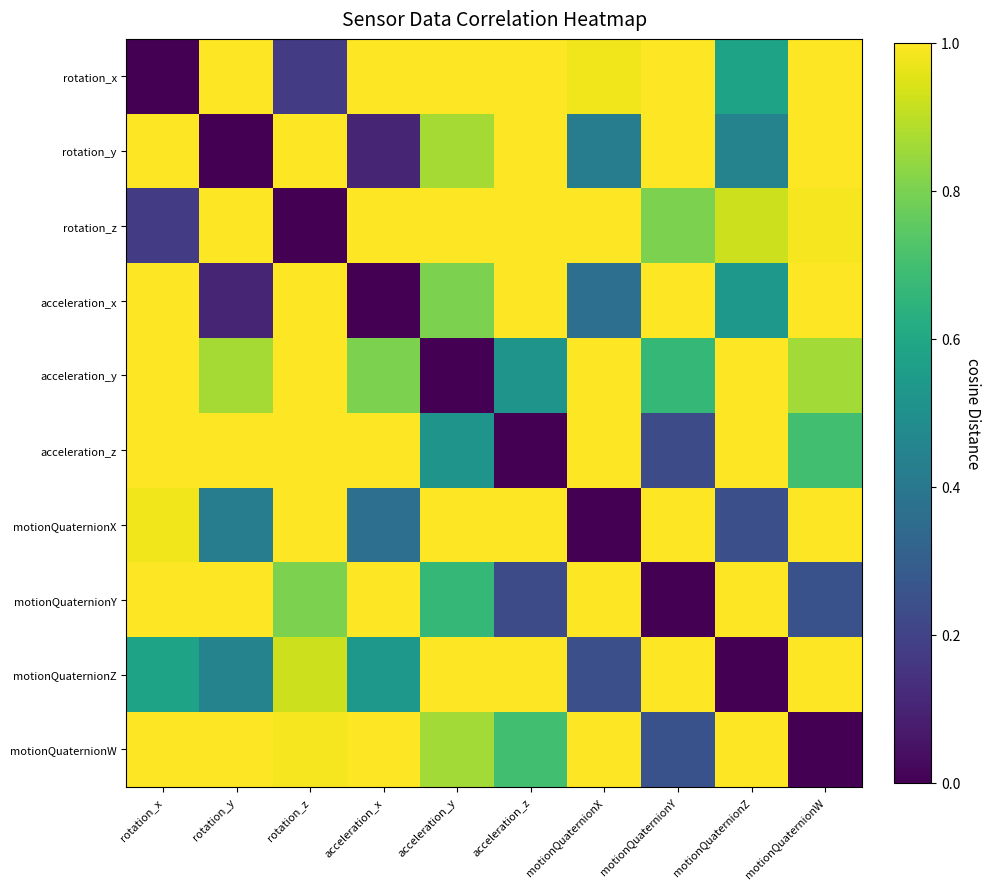

What is the total value across all series at acceleration_z?

7.4